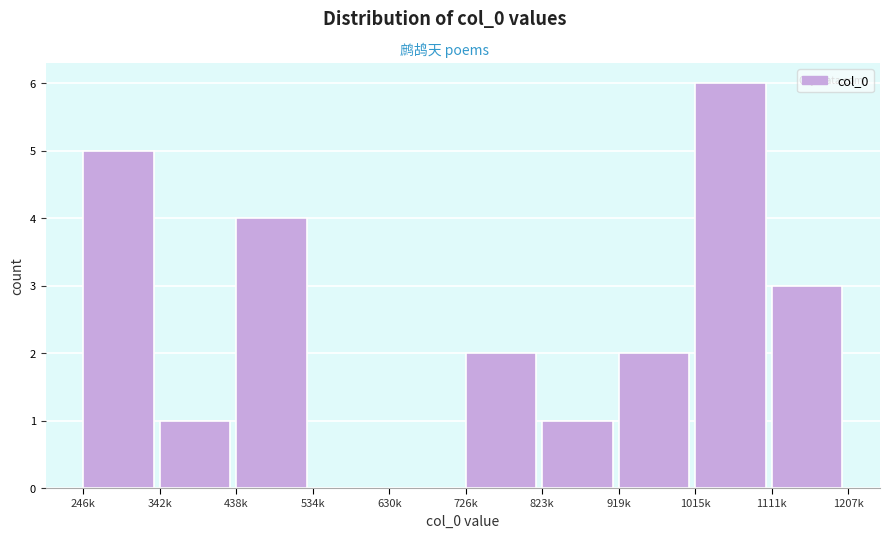

Reading left to right, list all the values displayed in this chart.

246k=5	342k=1	438k=4	534k=0	630k=0	726k=2	823k=1	919k=2	1015k=6	1111k=3